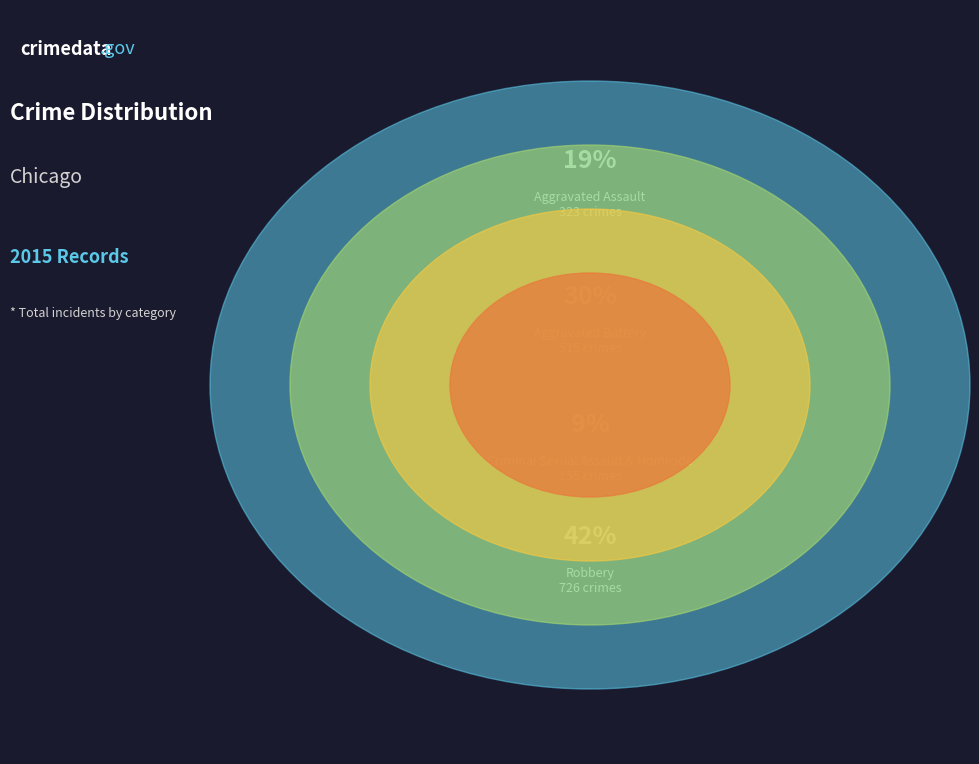

To the nearest percent, what percentage of the pie is Homicide?

3%